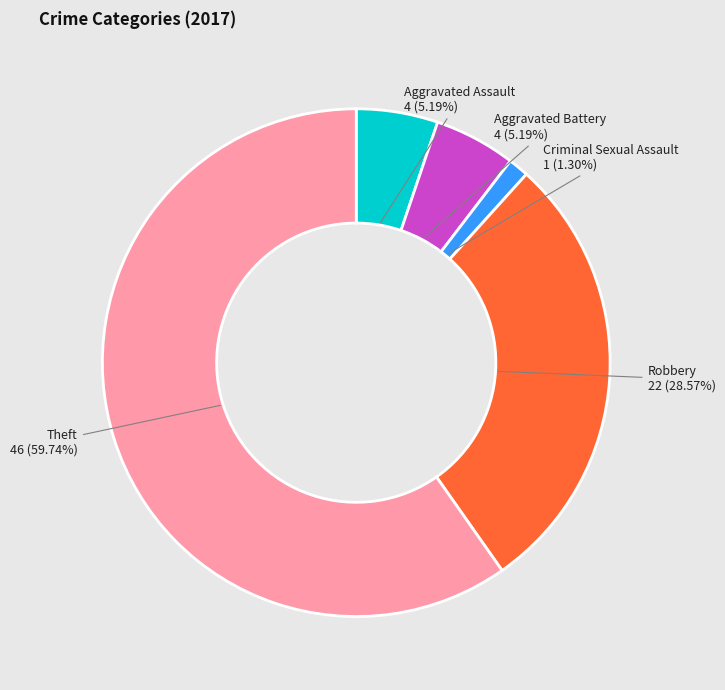

How many slices are in this pie chart?

5